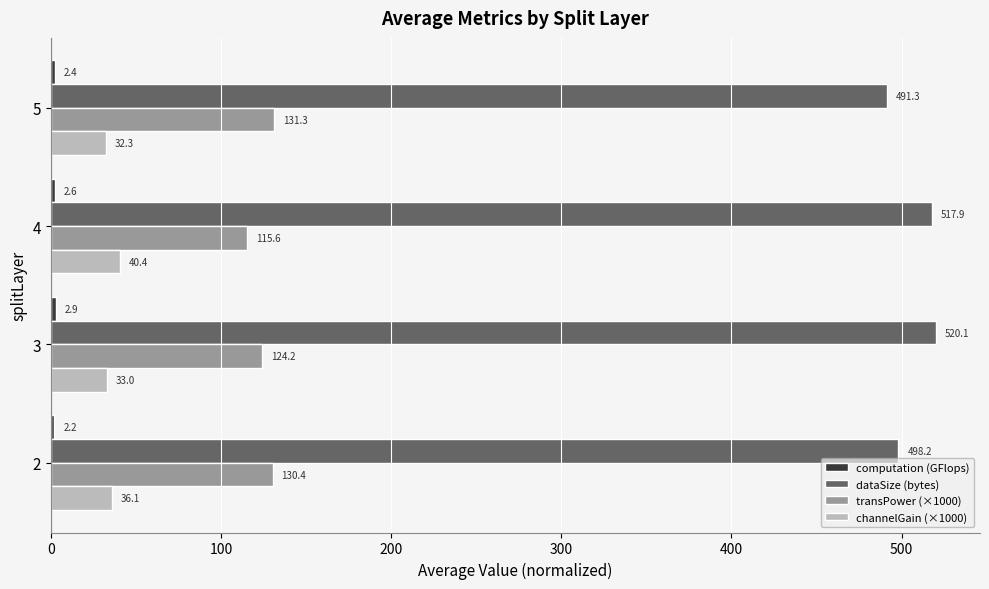

What is the difference between the channelGain (×1000) values at 5 and 2?

3.8